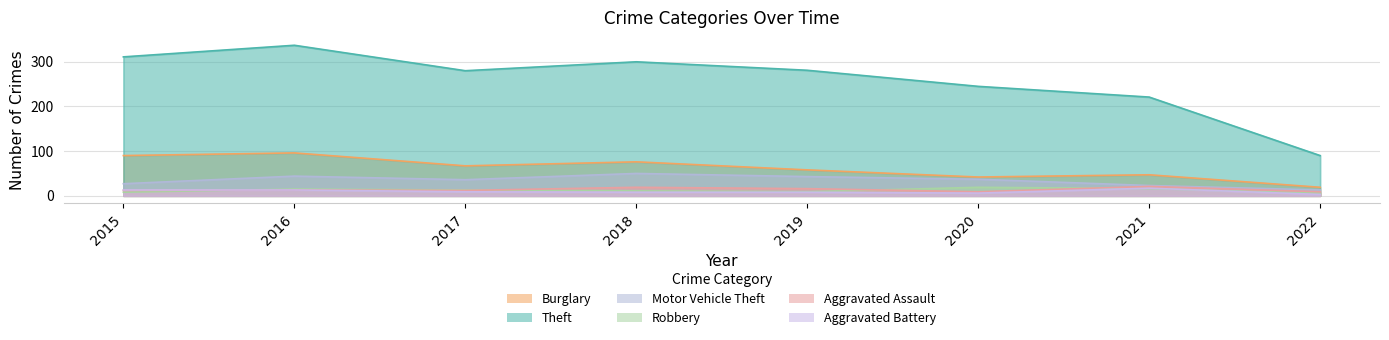

How many data points in Theft are less than 281?

4